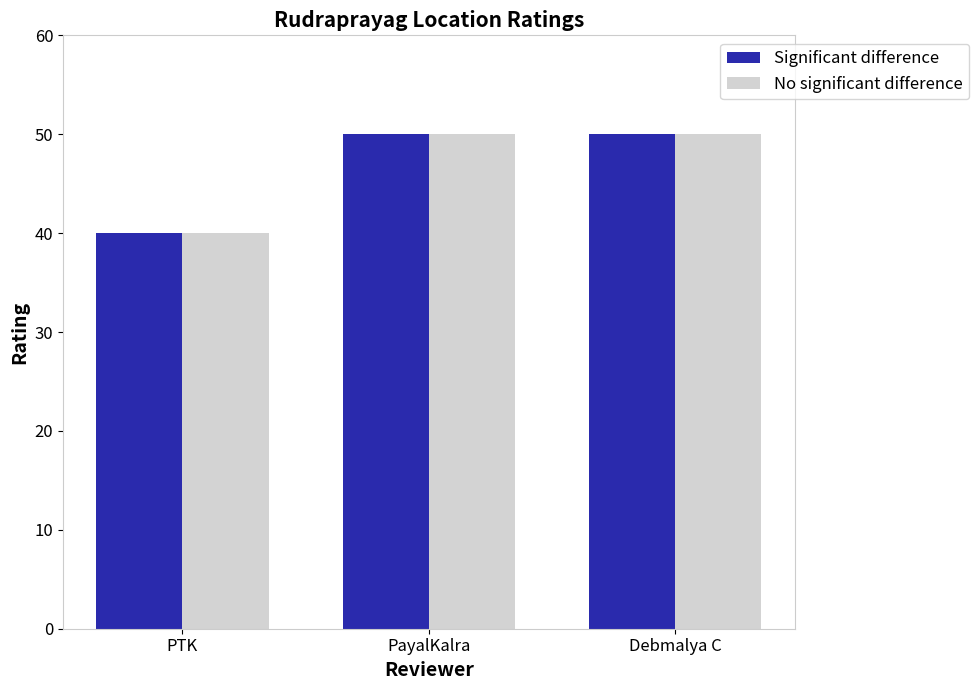

What is the smallest value displayed?

40